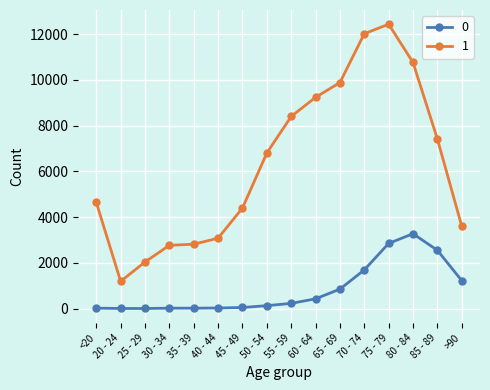

Which series has the largest total across all categories?

1